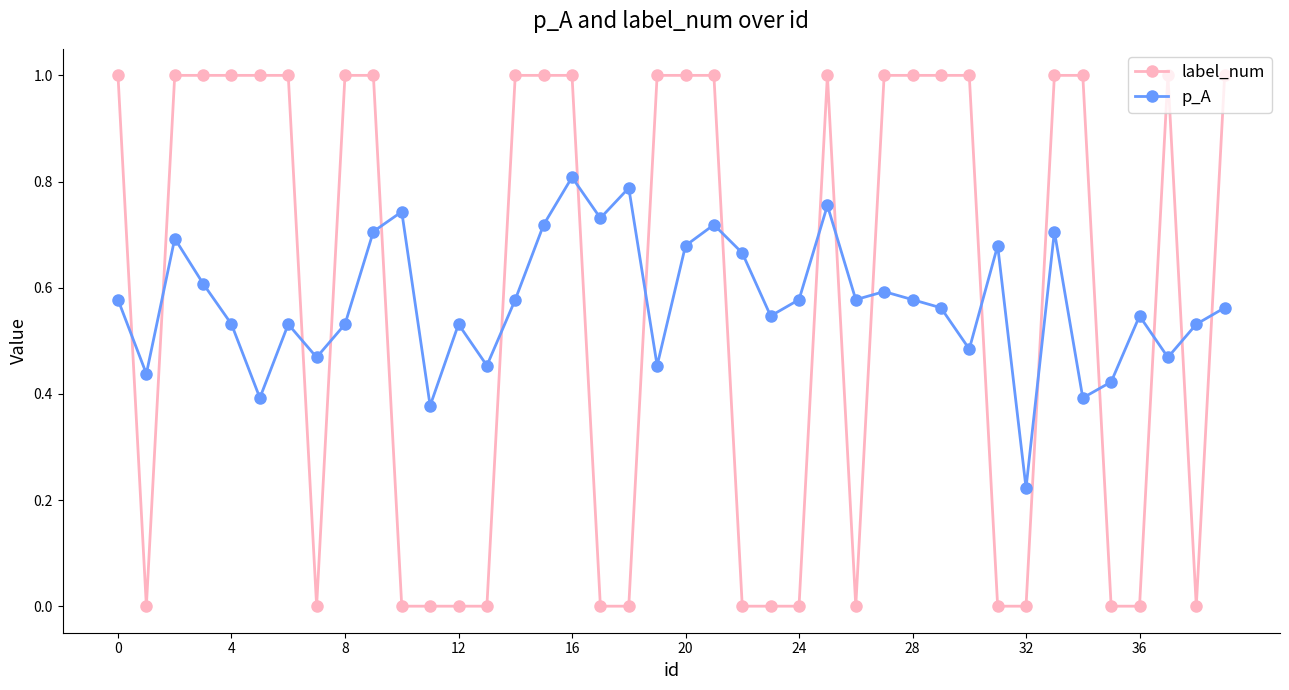

Which series has the largest range (max minus min)?

label_num